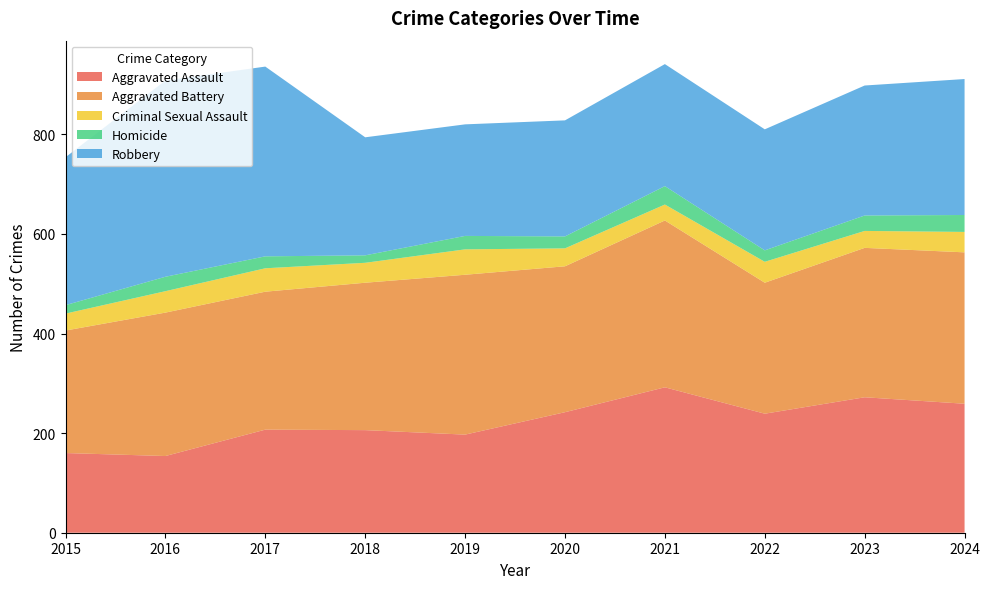

Reading left to right, list all the values displayed in this chart.

Aggravated Assault: 160	154	207	206	197	242	292	239	272	259
Aggravated Battery: 246	288	277	296	321	293	335	263	300	304
Criminal Sexual Assault: 34	43	47	40	51	36	32	42	34	41
Homicide: 17	29	24	15	27	24	37	23	31	34
Robbery: 297	394	381	237	224	233	245	243	261	273